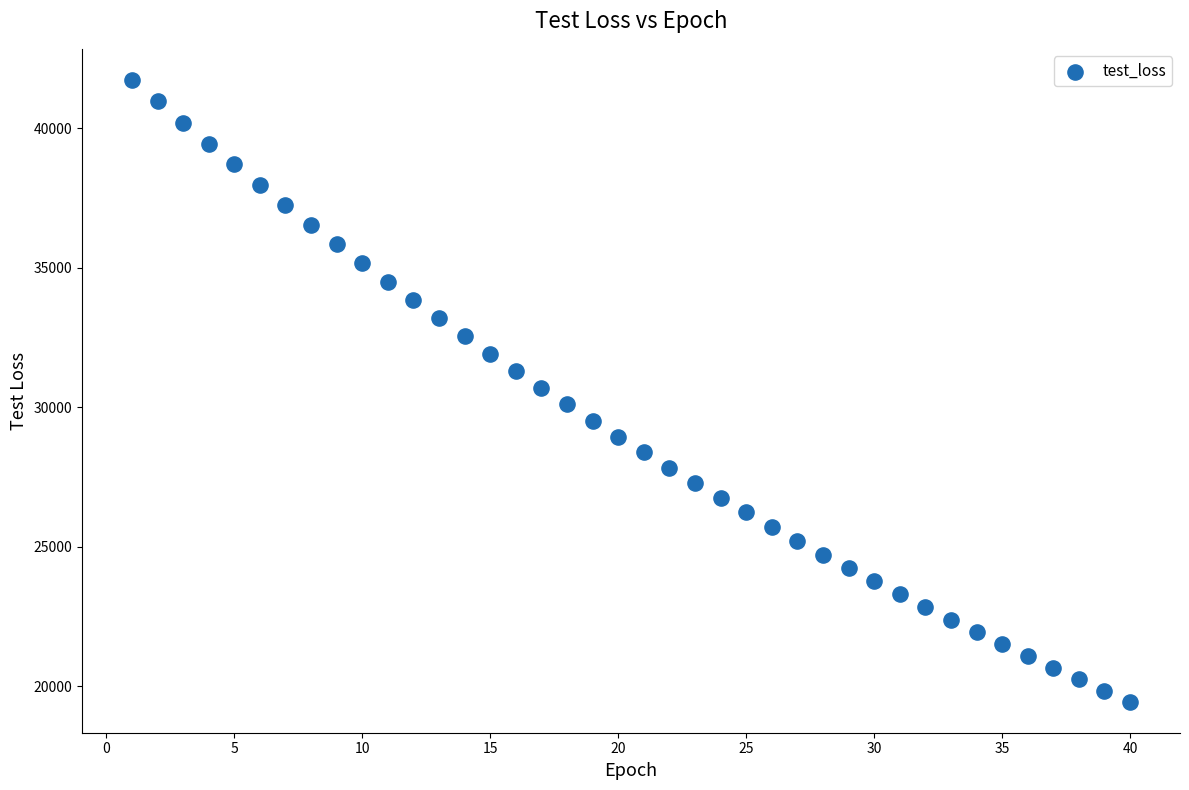

What is the range of X values (max minus min)?

39.0